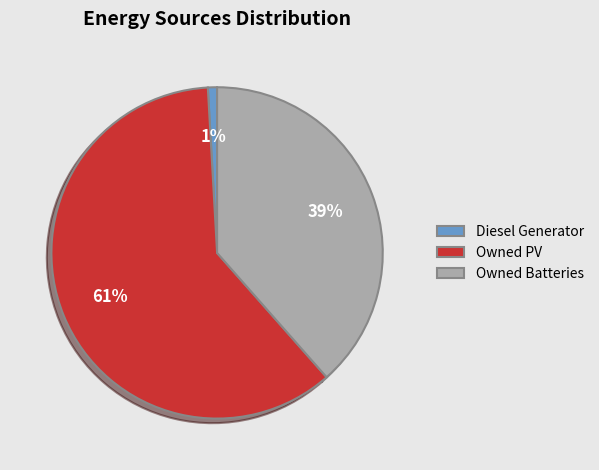

Which slice is the smallest?

Diesel Generator